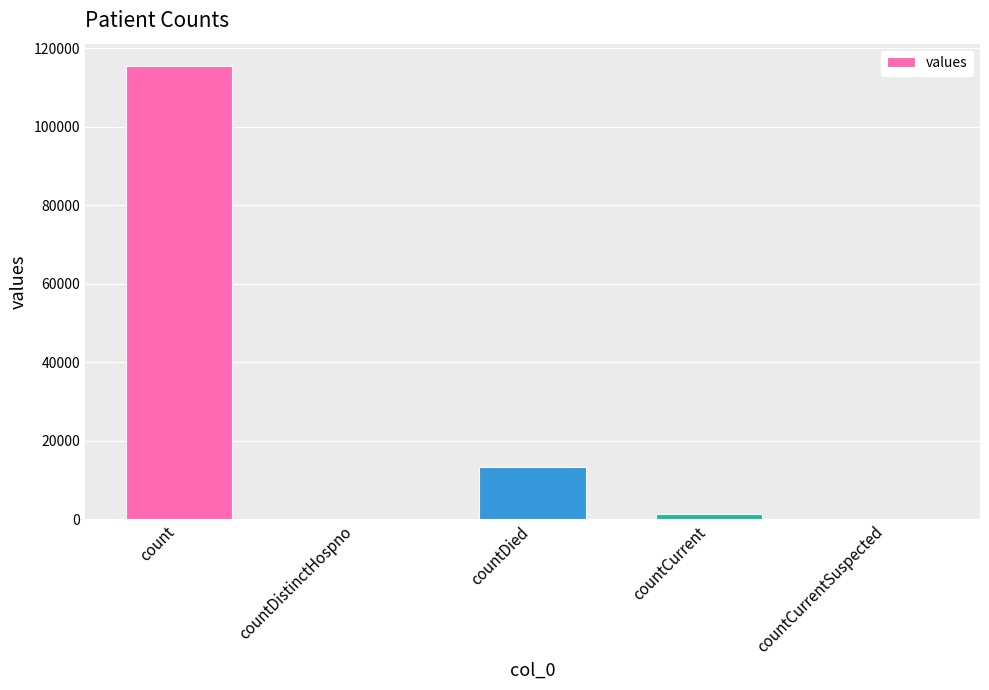

At which label does the data first exceed 1383?

count